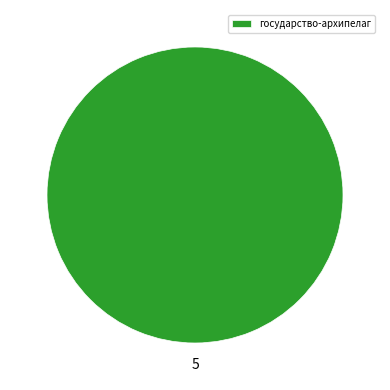

What is the majority slice?

государство-архипелаг